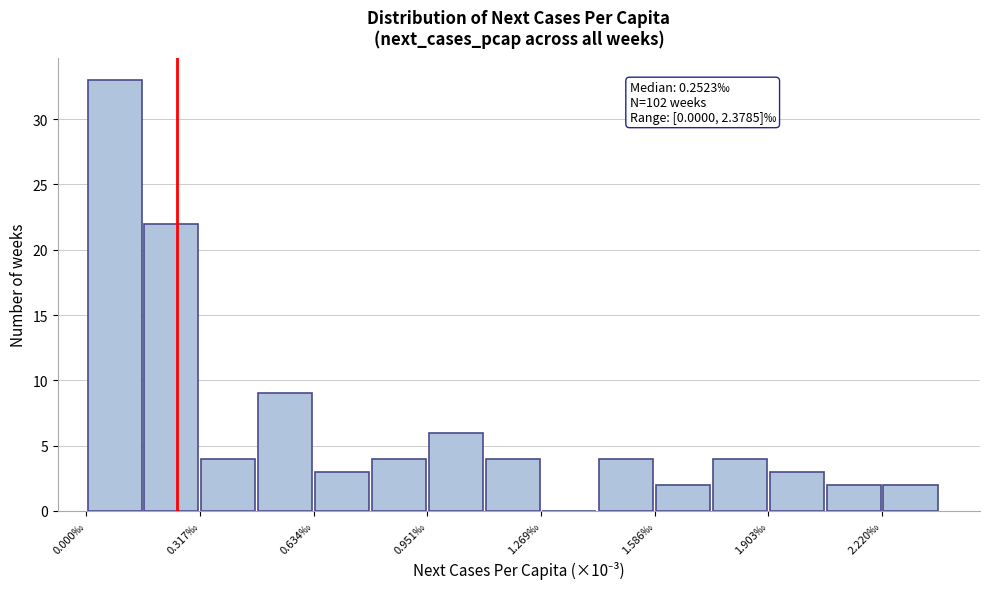

Read against the x-axis, roughly where is the centre of the tallest bar?

0.10